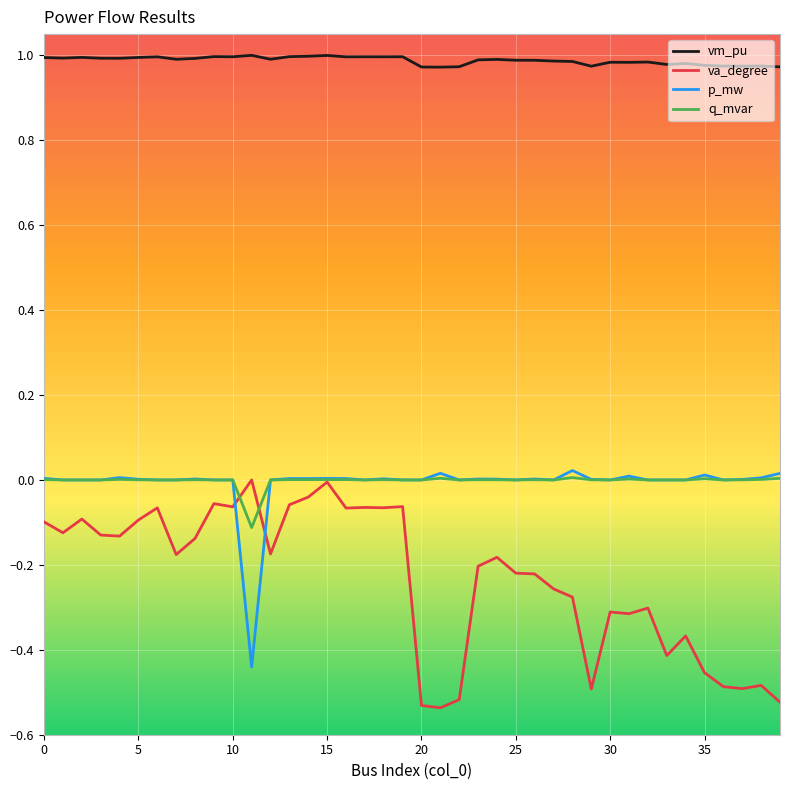

True or false: q_mvar and vm_pu intersect in this chart.

False